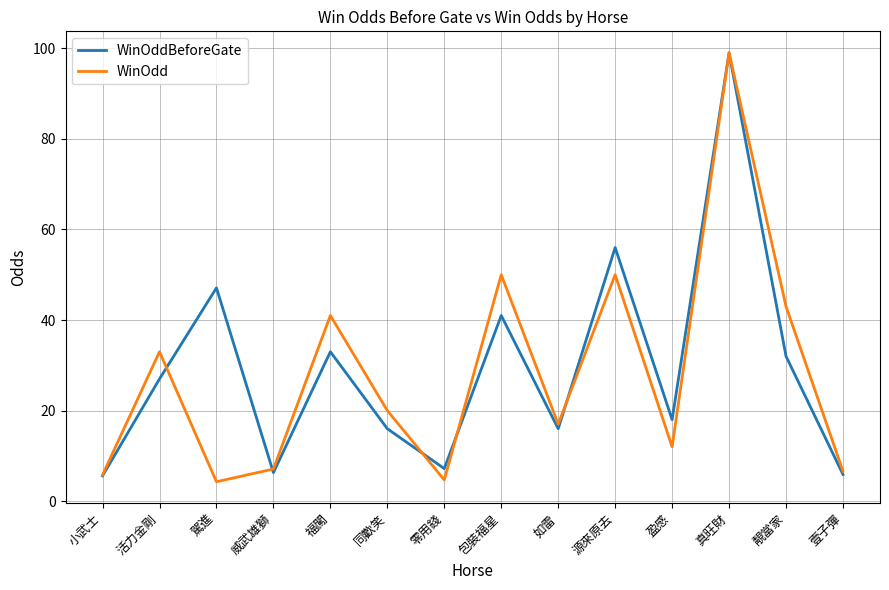

Which category has the highest value across all series?

真旺財